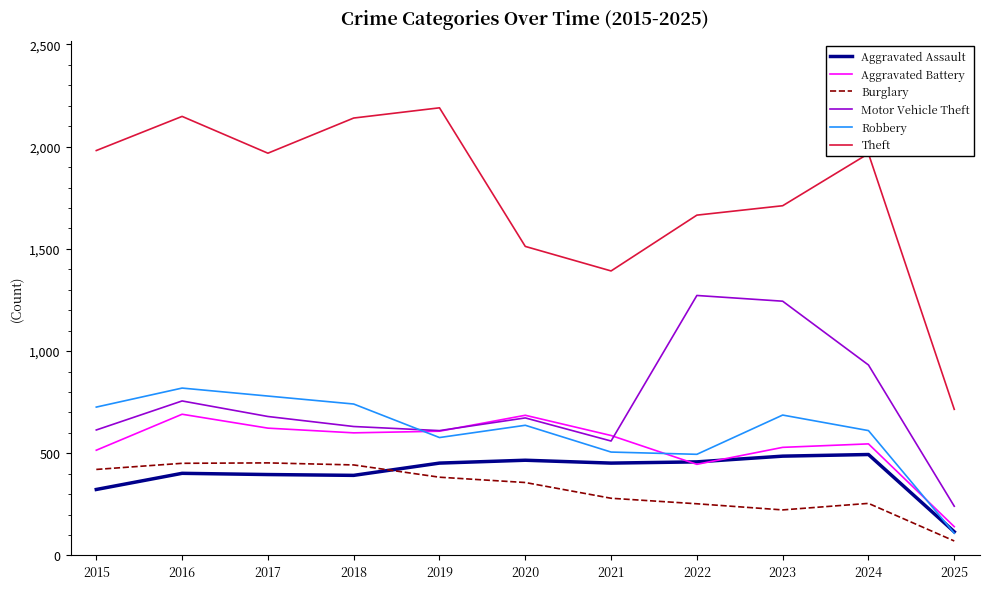

Which series has the widest spread of values?

Theft